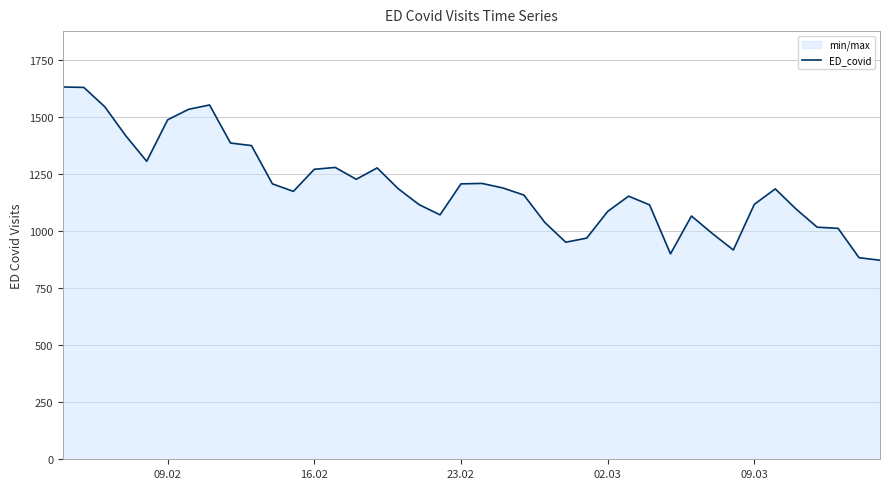

What is the maximum value shown in the chart?

1633